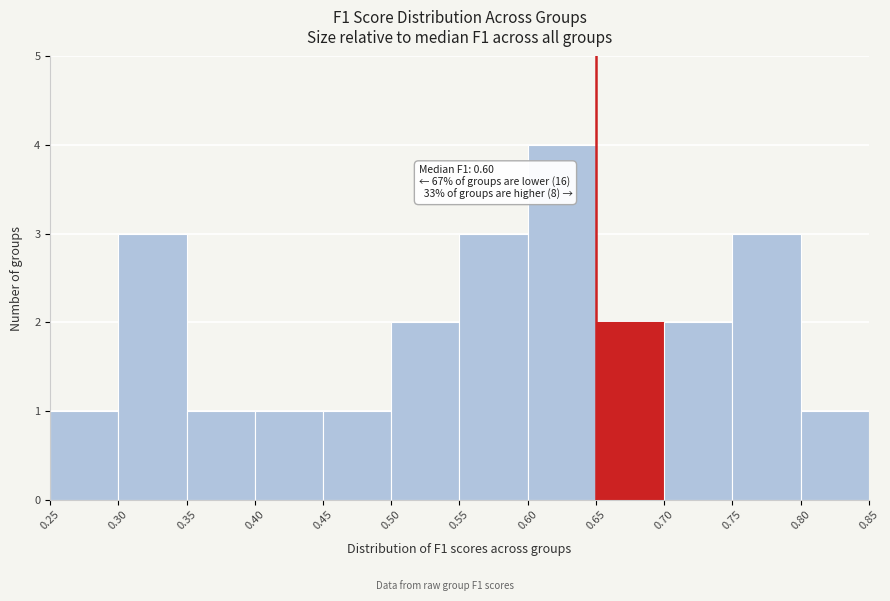

Over which range of the x-axis is the bar tallest?

0.60 to 0.65